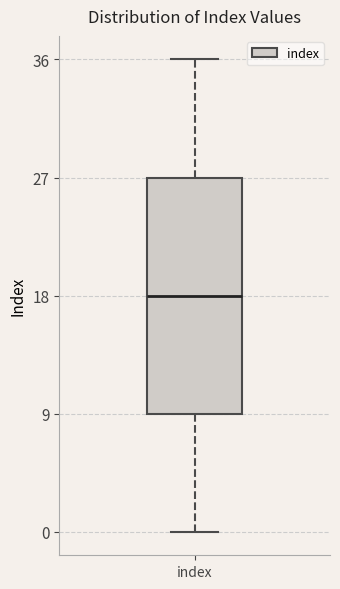

Where does the lower whisker of the box for index end on the y-axis? The values are not printed on the chart, so give them approximately, as read against the axis.

0